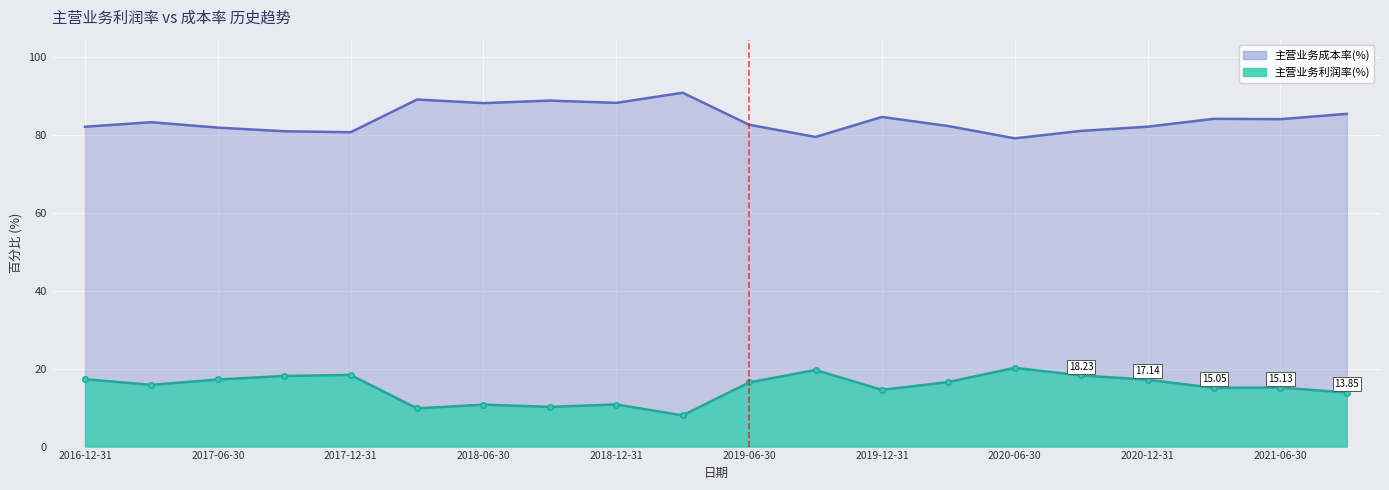

Between 2021-09-30 and 2016-12-31, which series saw the biggest shift?

主营业务利润率(%)